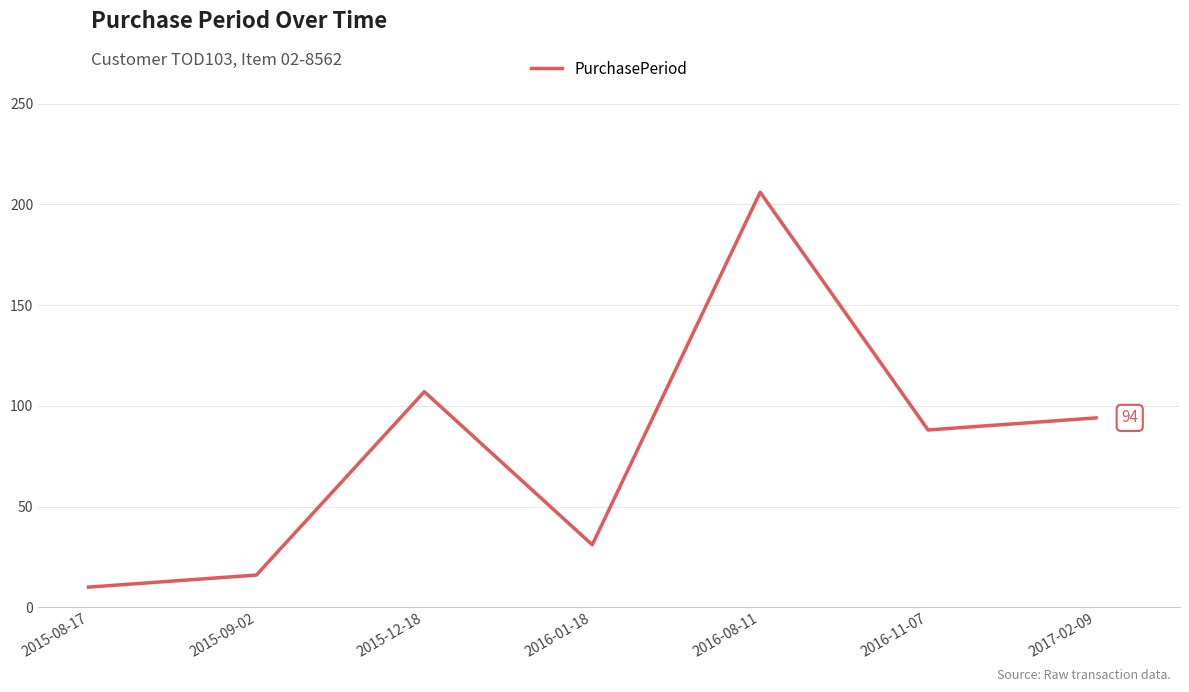

How many values are below 88?

3